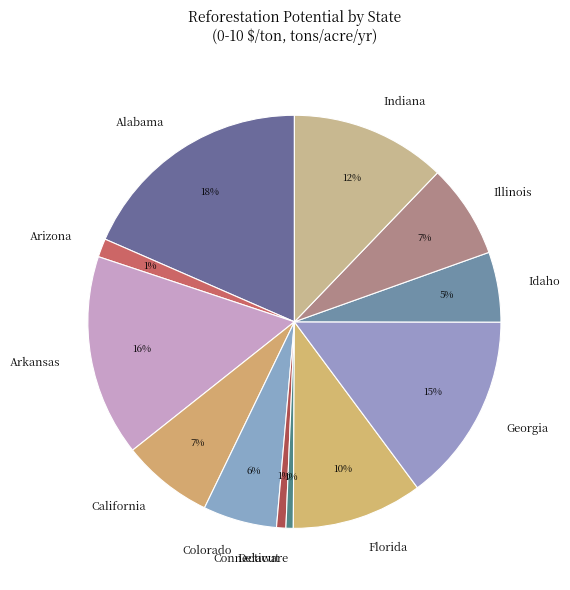

Which category has the biggest portion of the pie?

Alabama